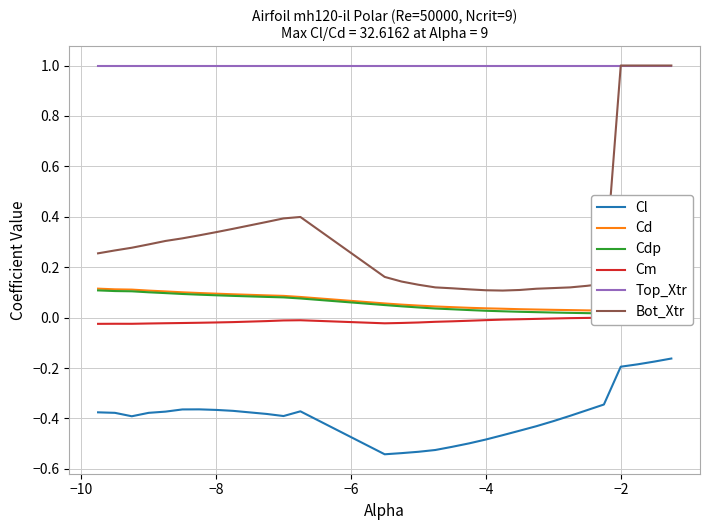

In Cm, how many points are higher than both neighbors (excluding endpoints)?

3